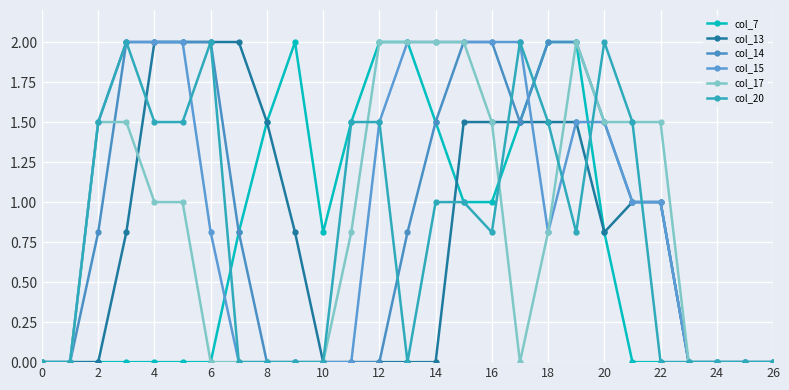

How many lines are shown in the chart?

6